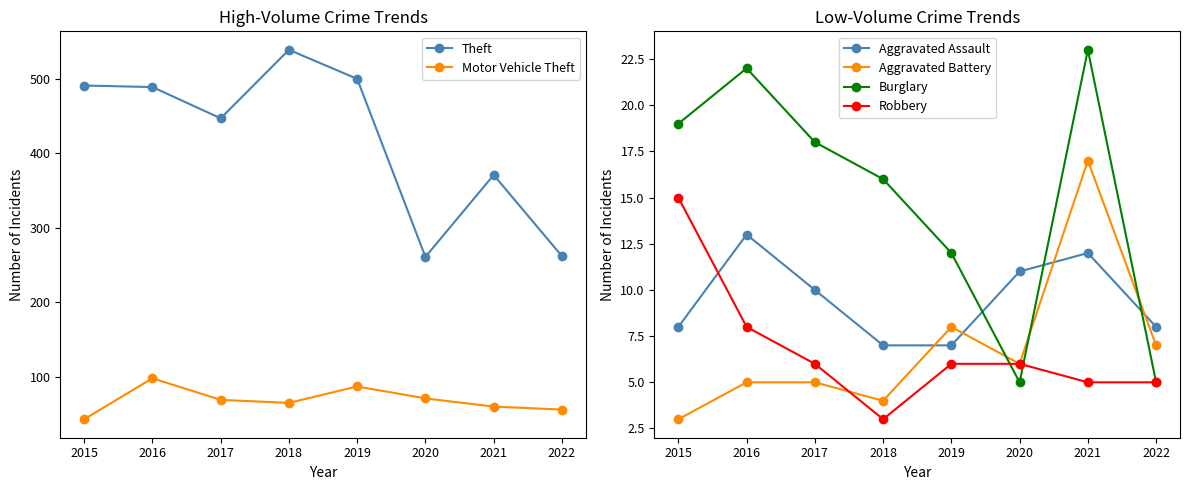

True or false: Aggravated Assault has more than 0 interior local peaks.

True